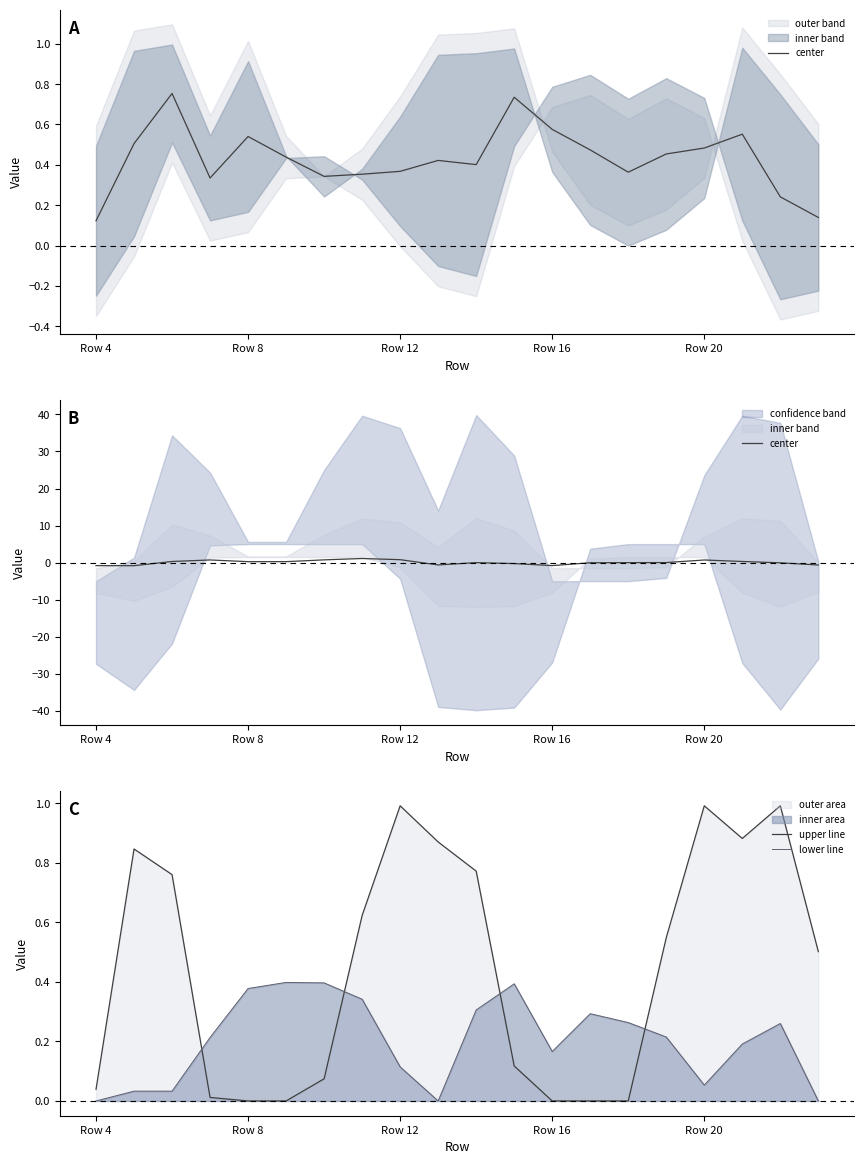

How many intersections are there between lower line and upper line?

4